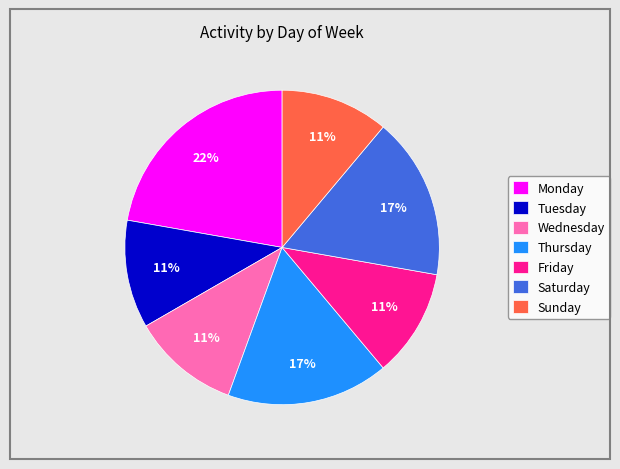

The Monday slice represents 22% of the pie. True or false?

True